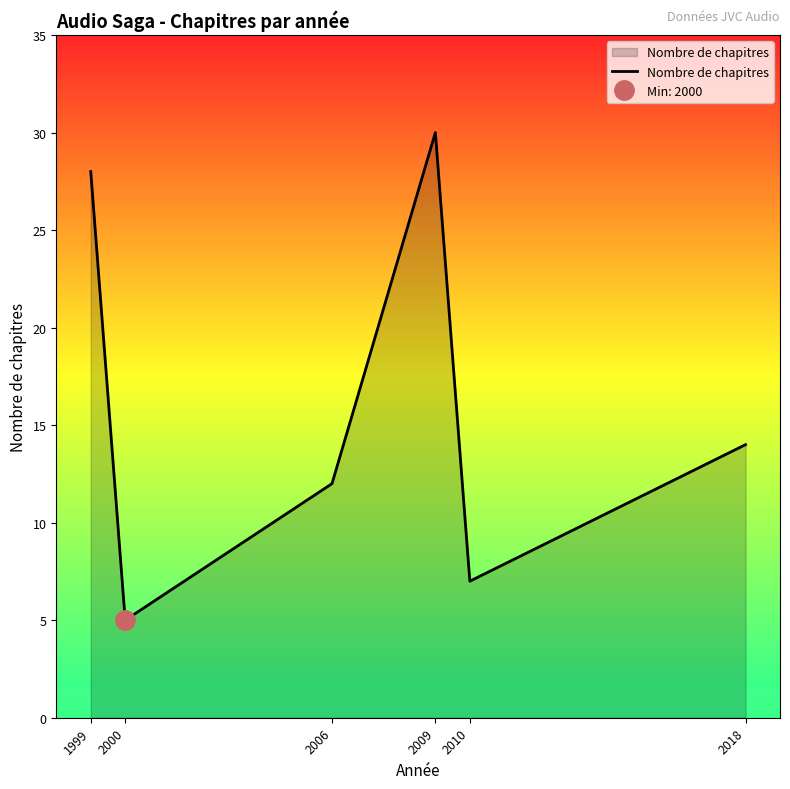

List the labels in order of value, smallest first.

2000, 2010, 2006, 2018, 1999, 2009